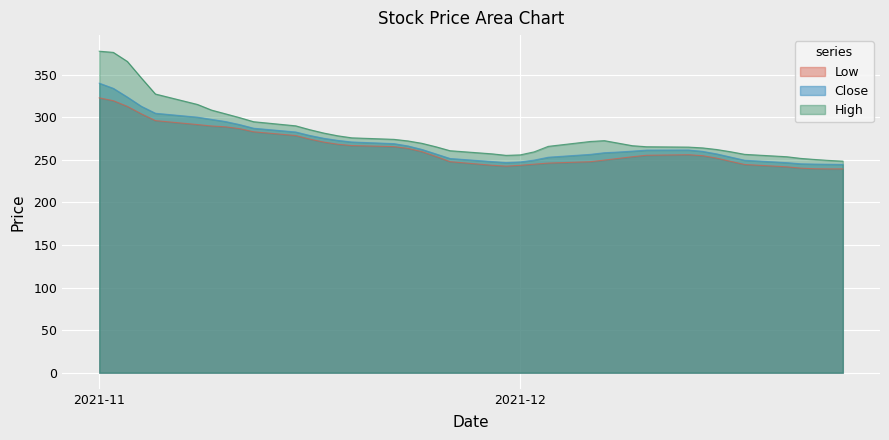

What are all the series names shown in the legend?

Low, Close, High